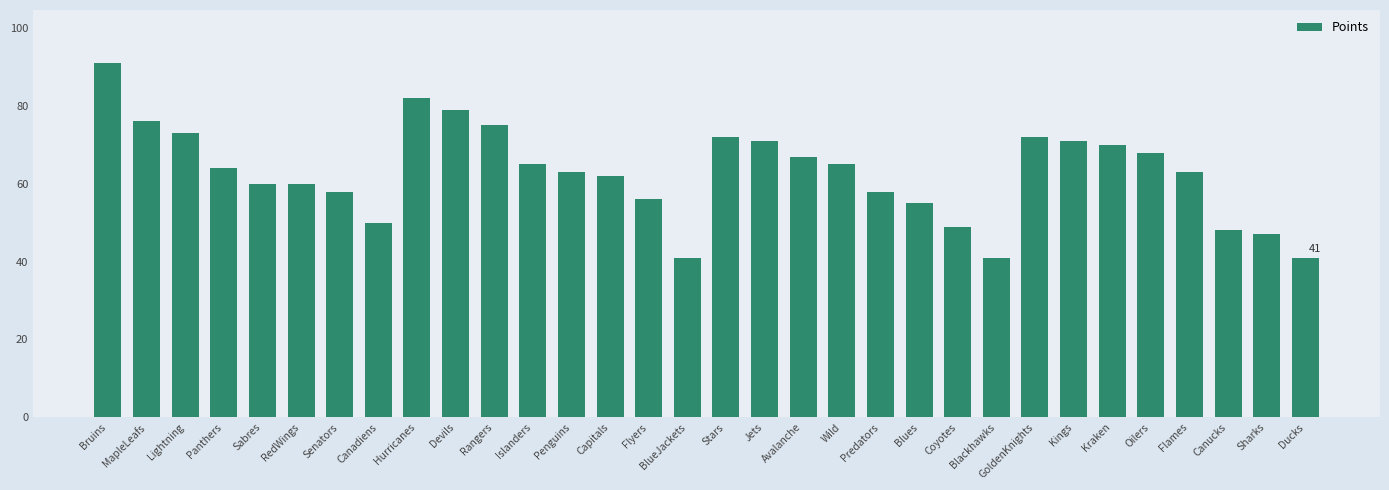

At which label does the data first exceed 64?

Bruins